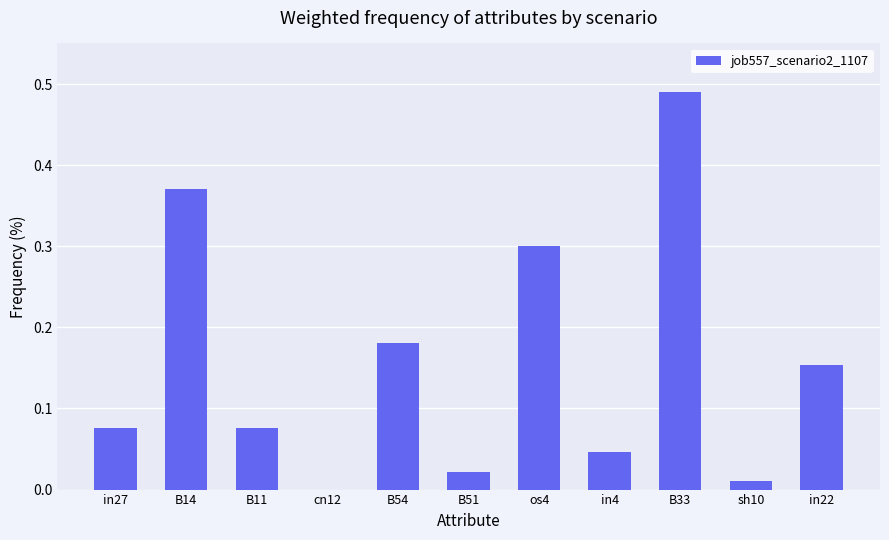

Are the bars grouped side by side (vs. stacked)?

No